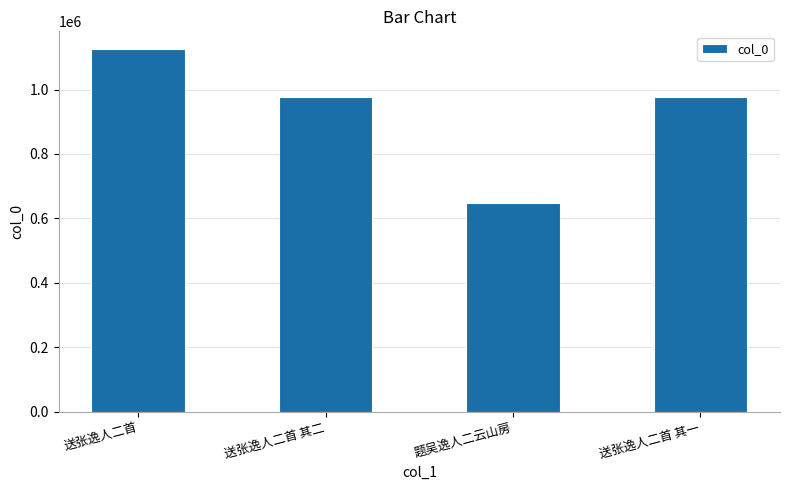

Count the number of data series in this chart.

1